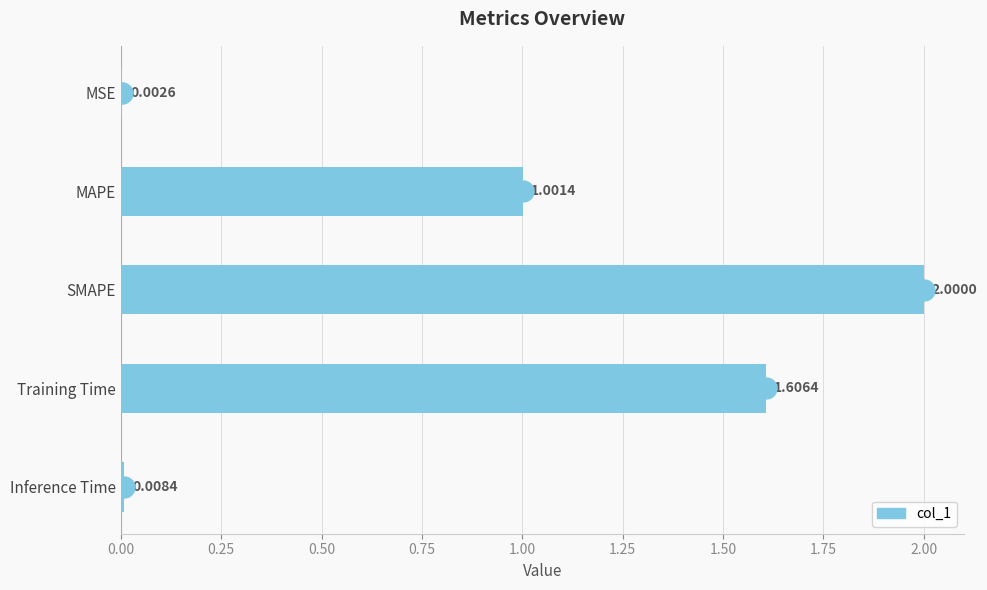

Are the bars grouped side by side (vs. stacked)?

No